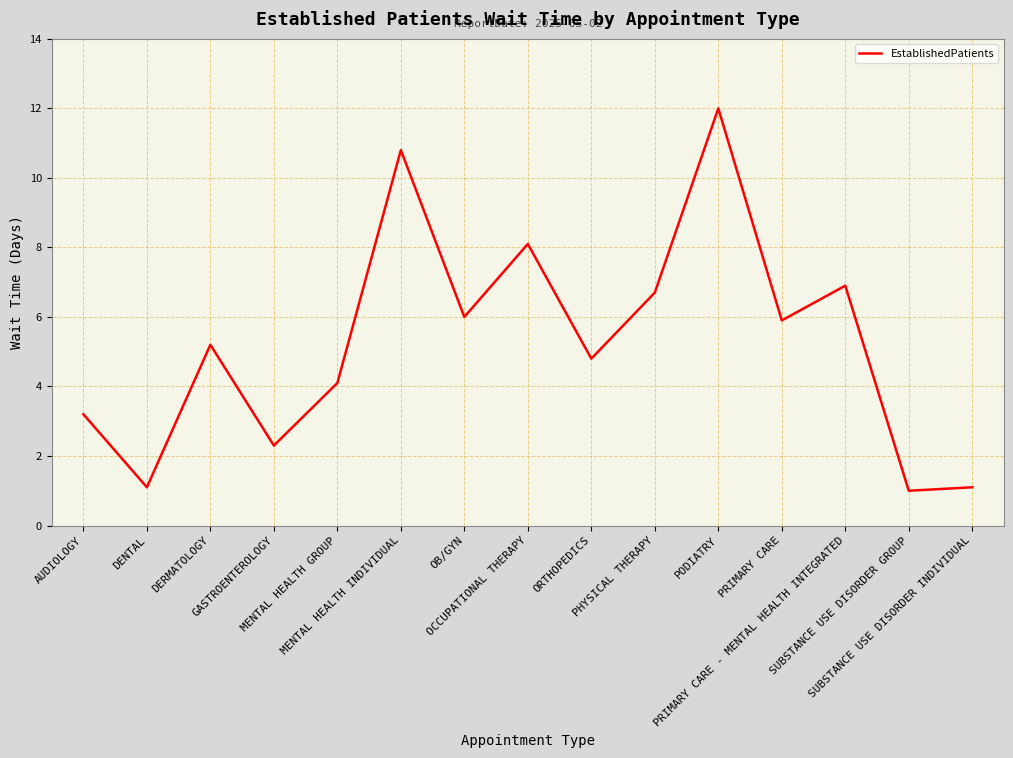

Reading left to right, transcribe all the data shown in this chart.

3.2	1.1	5.2	2.3	4.1	10.8	6.0	8.1	4.8	6.7	12.0	5.9	6.9	1.0	1.1